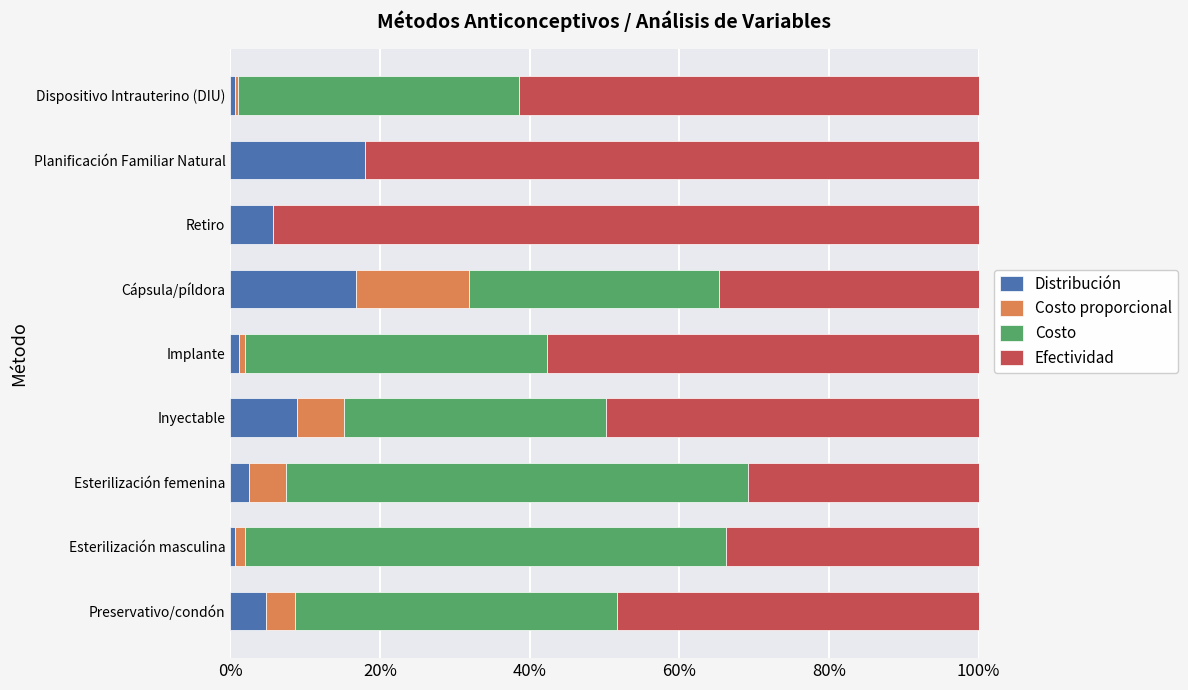

What is the value of the Efectividad bar at the 9th from the left?

0.6